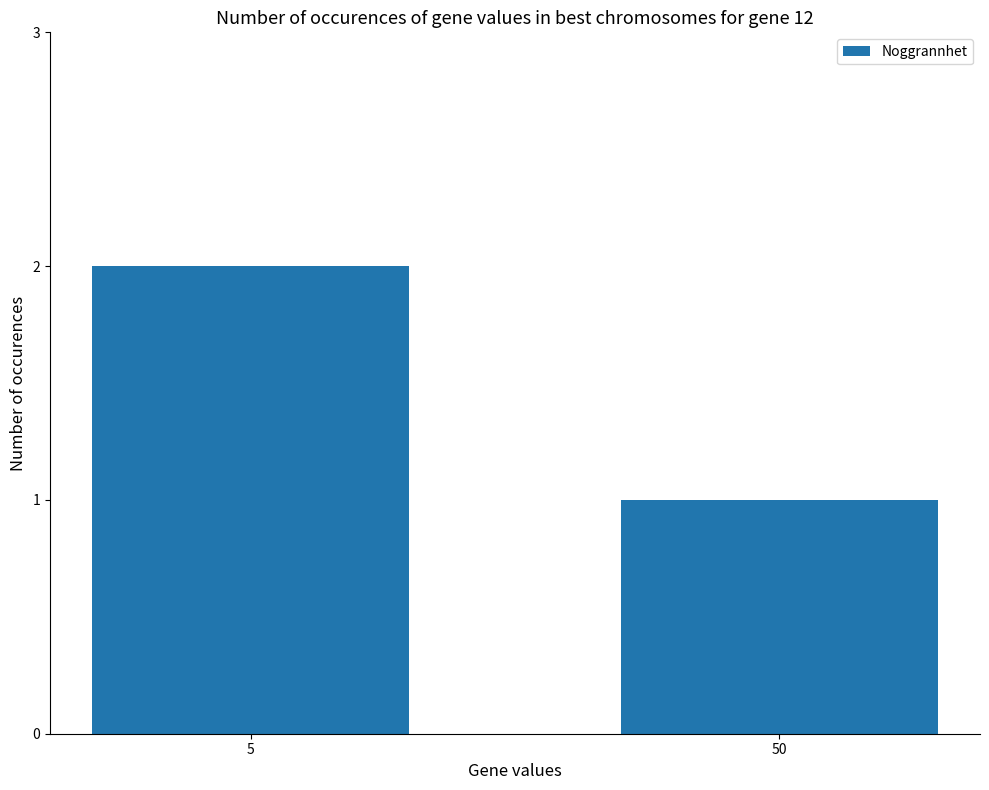

What is the value of the 2nd bar from the left?

1